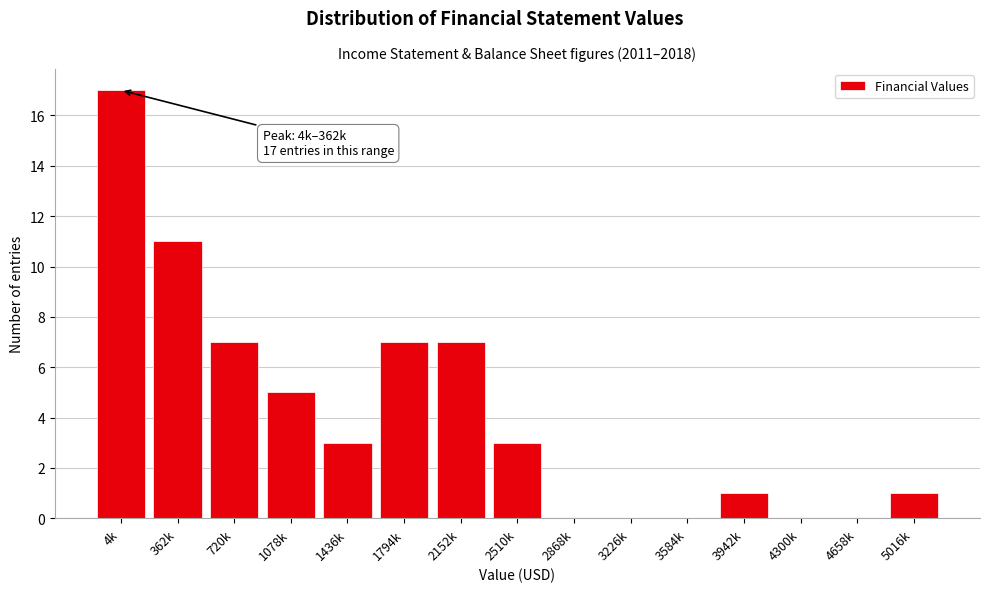

Reading left to right, what are all the values shown in this chart?

4k=17	362k=11	720k=7	1078k=5	1436k=3	1794k=7	2152k=7	2510k=3	2868k=0	3226k=0	3584k=0	3942k=1	4300k=0	4658k=0	5016k=1